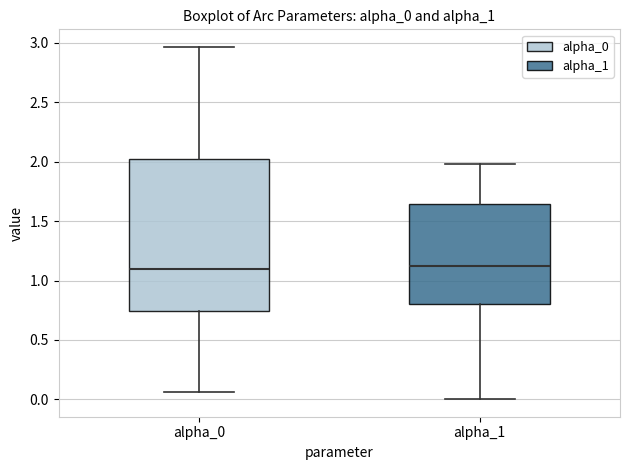

Where is the lower edge of the box for alpha_1 on the y-axis? The values are not printed on the chart, so give them approximately, as read against the axis.

0.80